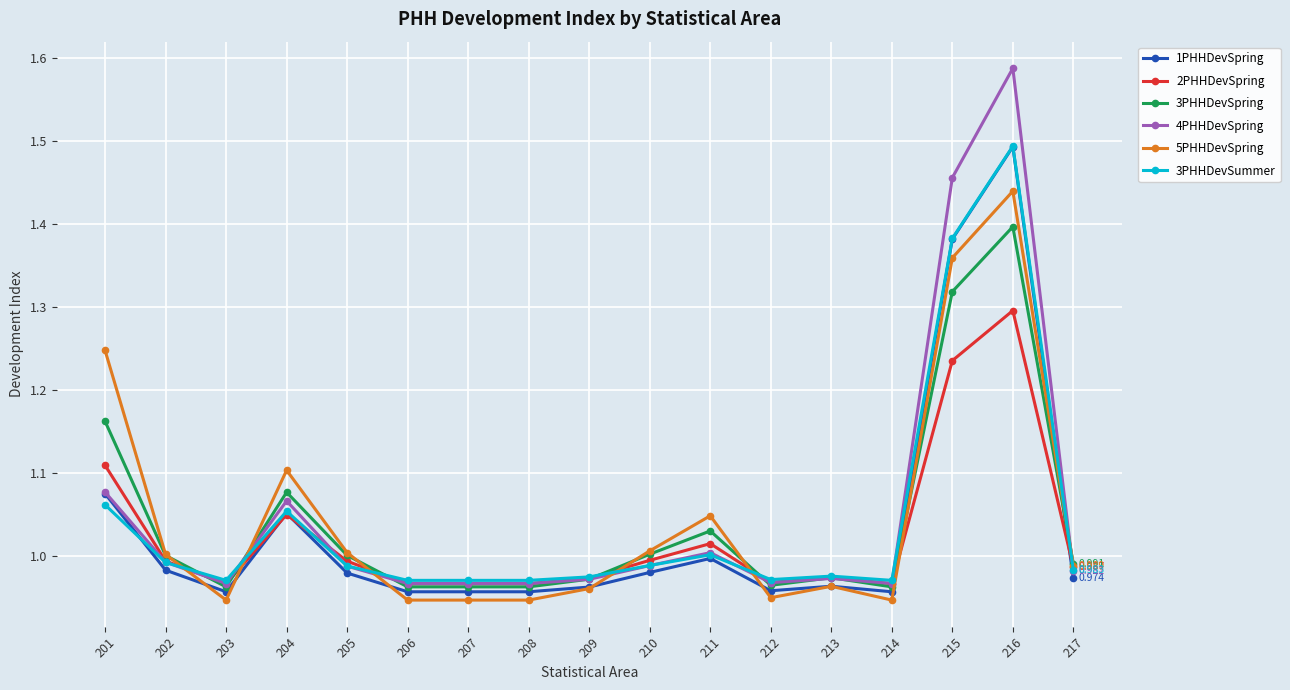

Between which two adjacent categories do 1PHHDevSpring and 3PHHDevSummer first intersect?

201 and 202